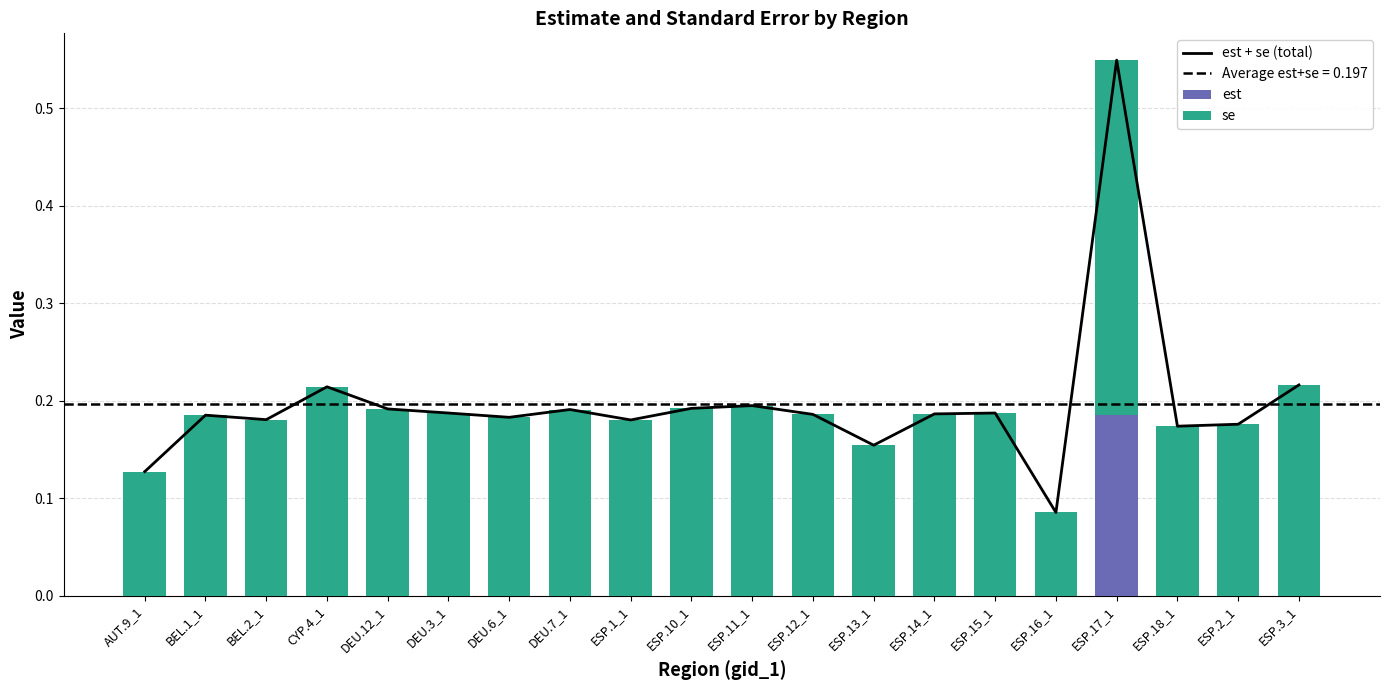

Reading left to right, what are all the values shown in this chart?

est + se (total): AUT.9_1=0.1	BEL.1_1=0.2	BEL.2_1=0.2	CYP.4_1=0.2	DEU.12_1=0.2	DEU.3_1=0.2	DEU.6_1=0.2	DEU.7_1=0.2	ESP.1_1=0.2	ESP.10_1=0.2	ESP.11_1=0.2	ESP.12_1=0.2	ESP.13_1=0.2	ESP.14_1=0.2	ESP.15_1=0.2	ESP.16_1=0.1	ESP.17_1=0.5	ESP.18_1=0.2	ESP.2_1=0.2	ESP.3_1=0.2
est: AUT.9_1=0.0	BEL.1_1=0.0	BEL.2_1=0.0	CYP.4_1=0.0	DEU.12_1=0.0	DEU.3_1=0.0	DEU.6_1=0.0	DEU.7_1=0.0	ESP.1_1=0.0	ESP.10_1=0.0	ESP.11_1=0.0	ESP.12_1=0.0	ESP.13_1=0.0	ESP.14_1=0.0	ESP.15_1=0.0	ESP.16_1=0.0	ESP.17_1=0.2	ESP.18_1=0.0	ESP.2_1=0.0	ESP.3_1=0.0
se: AUT.9_1=0.1	BEL.1_1=0.2	BEL.2_1=0.2	CYP.4_1=0.2	DEU.12_1=0.2	DEU.3_1=0.2	DEU.6_1=0.2	DEU.7_1=0.2	ESP.1_1=0.2	ESP.10_1=0.2	ESP.11_1=0.2	ESP.12_1=0.2	ESP.13_1=0.2	ESP.14_1=0.2	ESP.15_1=0.2	ESP.16_1=0.1	ESP.17_1=0.4	ESP.18_1=0.2	ESP.2_1=0.2	ESP.3_1=0.2